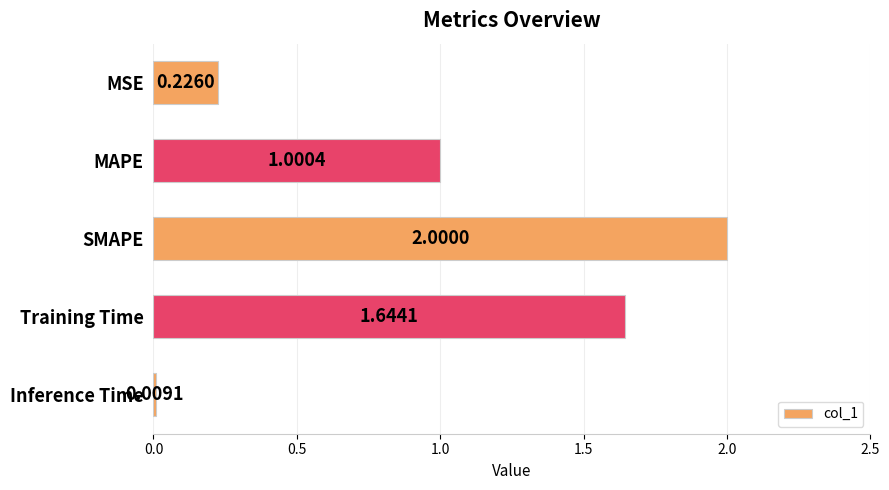

Approximately how many times larger is the value at Training Time compared to SMAPE?

0.8